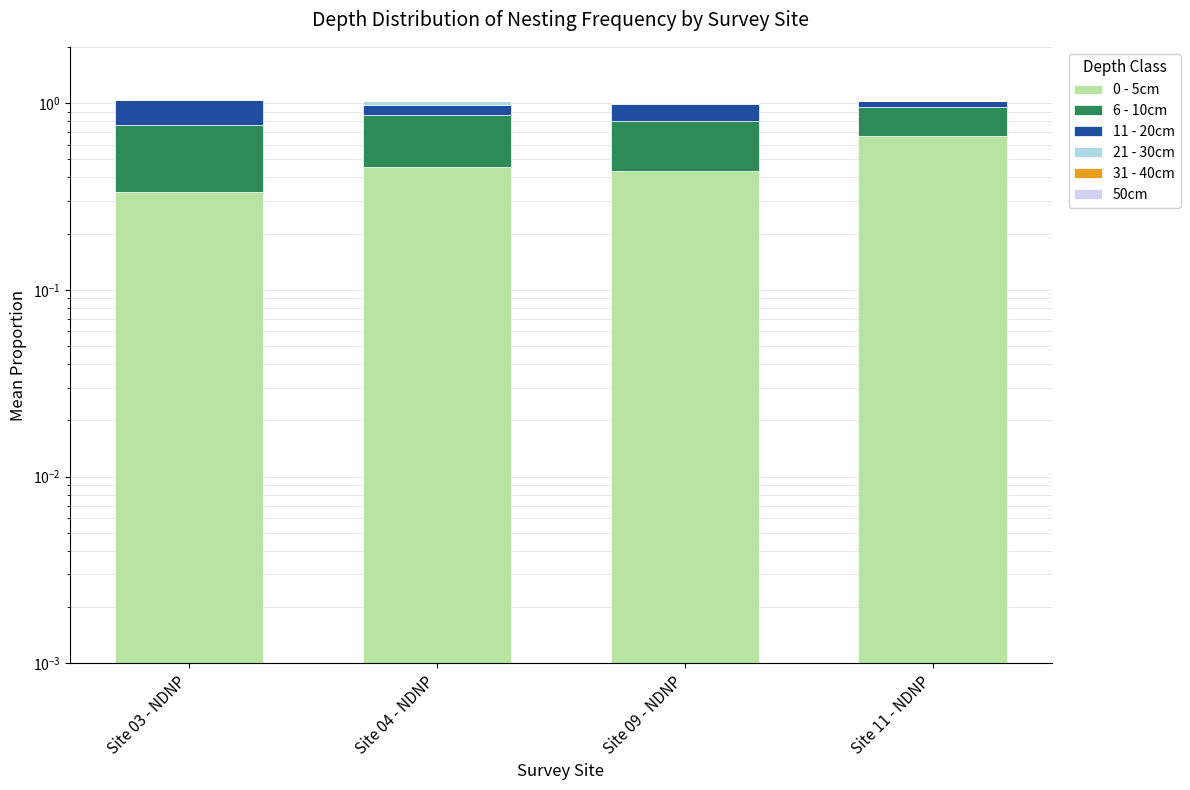

Reading left to right, transcribe all the data shown in this chart.

0 - 5cm: Site 03 - NDNP=0.3	Site 04 - NDNP=0.5	Site 09 - NDNP=0.4	Site 11 - NDNP=0.7
6 - 10cm: Site 03 - NDNP=0.4	Site 04 - NDNP=0.4	Site 09 - NDNP=0.4	Site 11 - NDNP=0.3
11 - 20cm: Site 03 - NDNP=0.3	Site 04 - NDNP=0.1	Site 09 - NDNP=0.2	Site 11 - NDNP=0.1
21 - 30cm: Site 03 - NDNP=0.0	Site 04 - NDNP=0.0	Site 09 - NDNP=0.0	Site 11 - NDNP=0.0
31 - 40cm: Site 03 - NDNP=0.0	Site 04 - NDNP=0.0	Site 09 - NDNP=0.0	Site 11 - NDNP=0.0
50cm: Site 03 - NDNP=0.0	Site 04 - NDNP=0.0	Site 09 - NDNP=0.0	Site 11 - NDNP=0.0